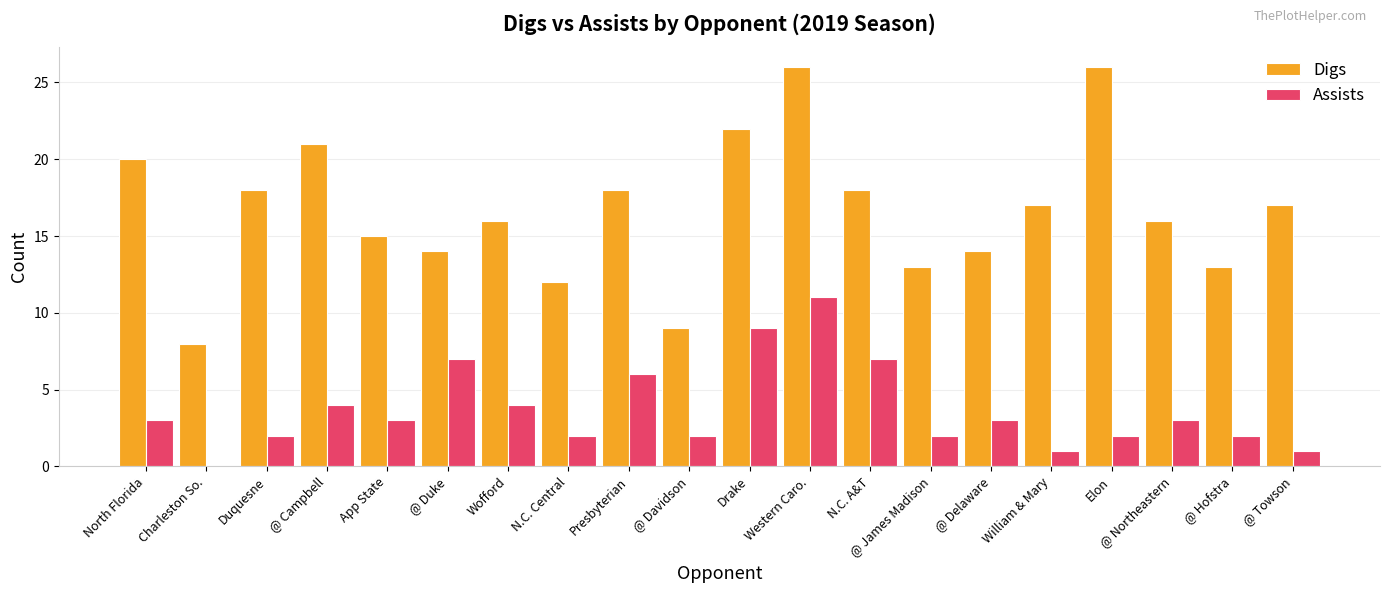

What is the total value across all series at N.C. A&T?

25